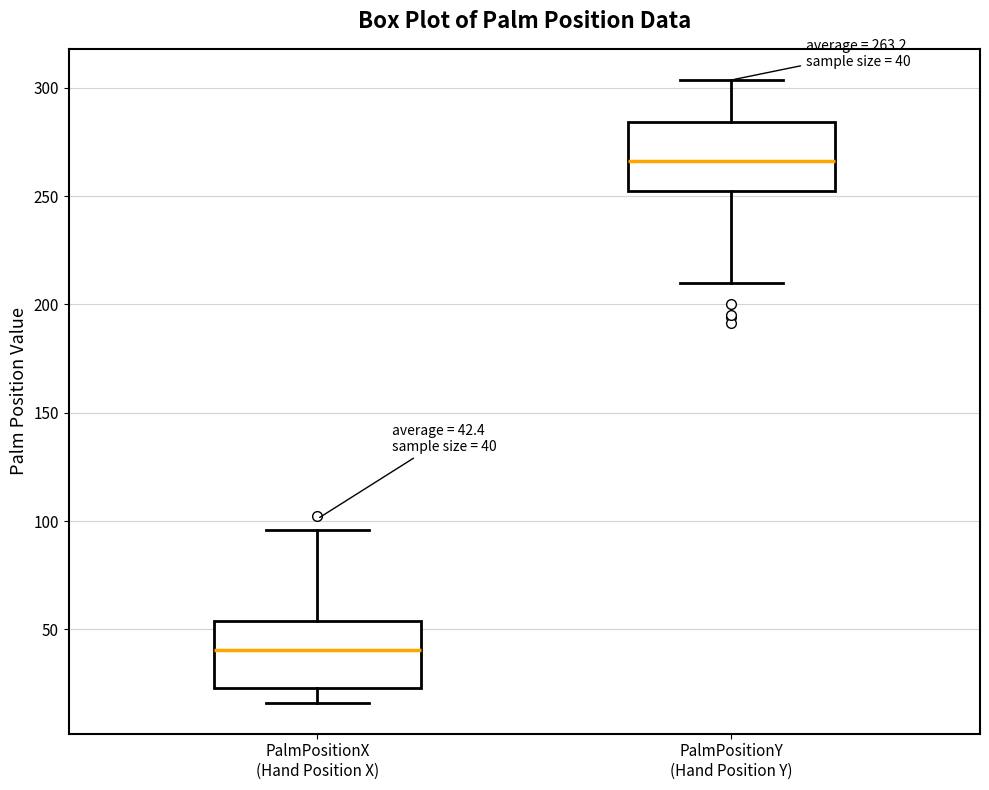

Which box's median line is the highest?

PalmPositionY (Hand Position Y)